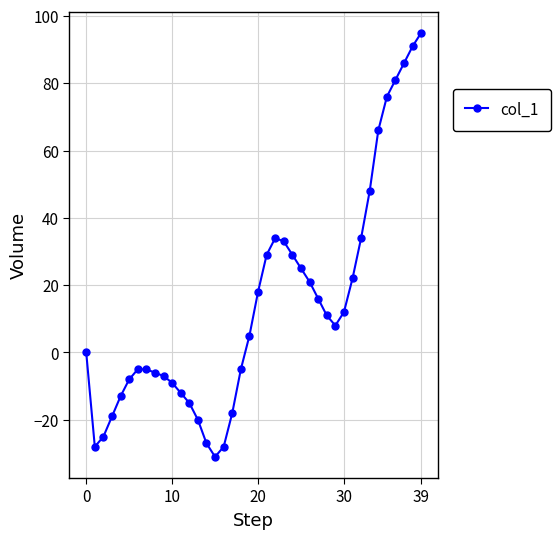

What is the sum of all values?

559